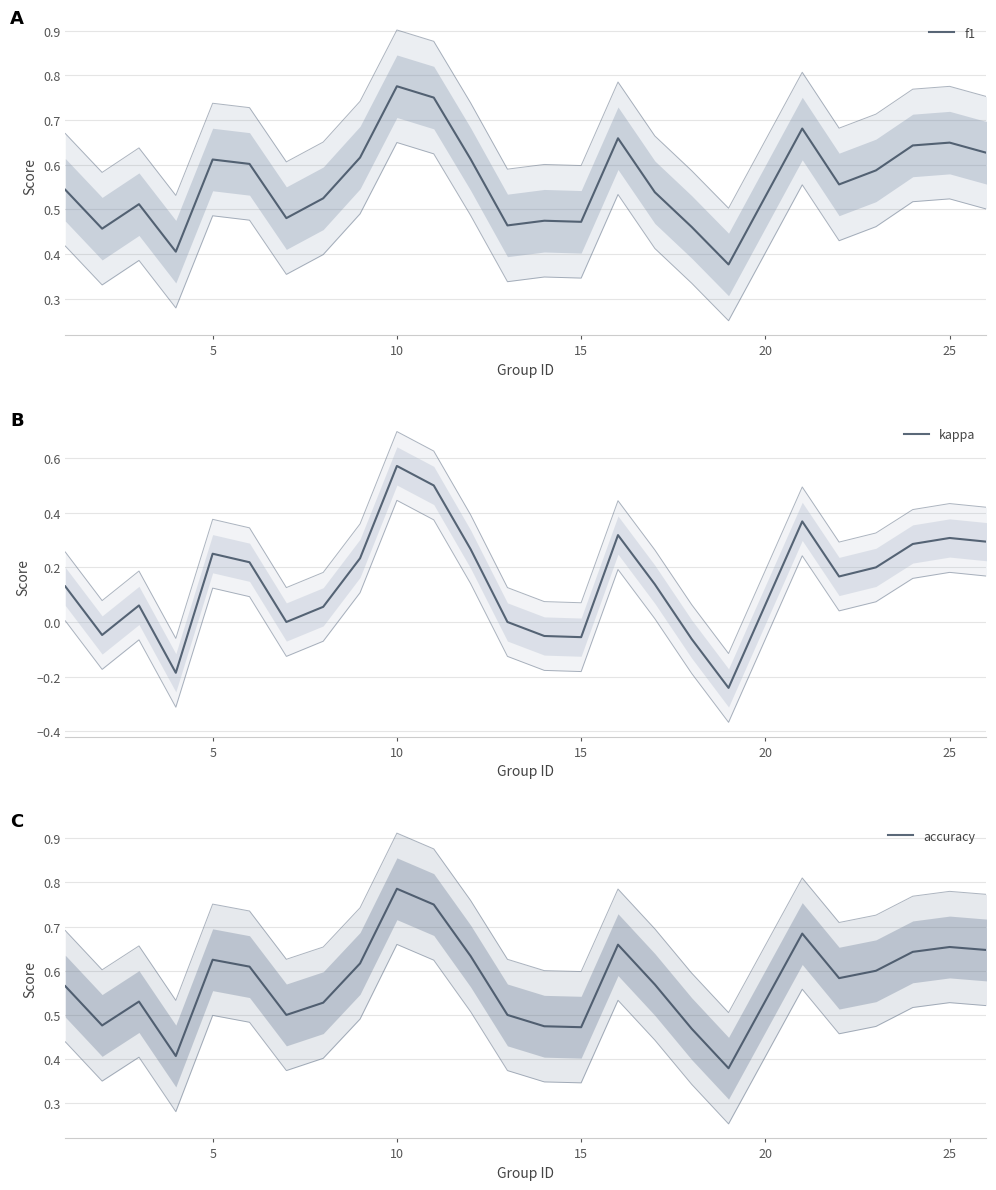

What is the maximum value shown in the chart?

0.8